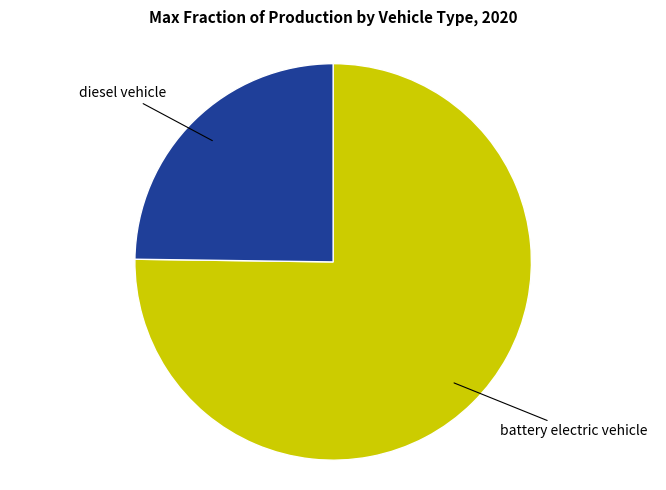

Between battery electric vehicle and diesel vehicle, which is larger?

battery electric vehicle